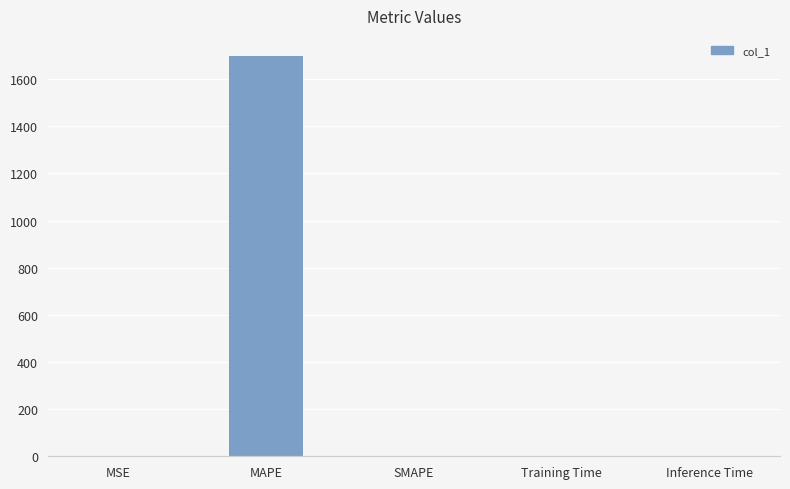

Does the chart contain stacked bars?

No